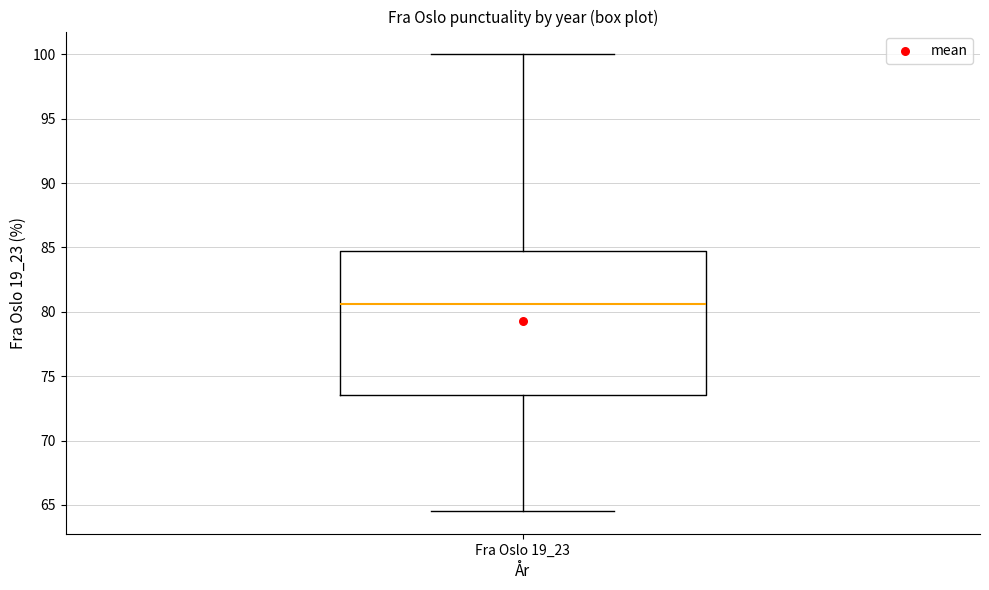

Transcribe this box plot: give where the median line is, the range the box spans, and where the two whiskers end, as read against the y-axis. The values are not printed on the chart, so give them approximately, as read against the axis.

median 80.5, box 73.5 to 84.5, whiskers 64.5 to 100.0